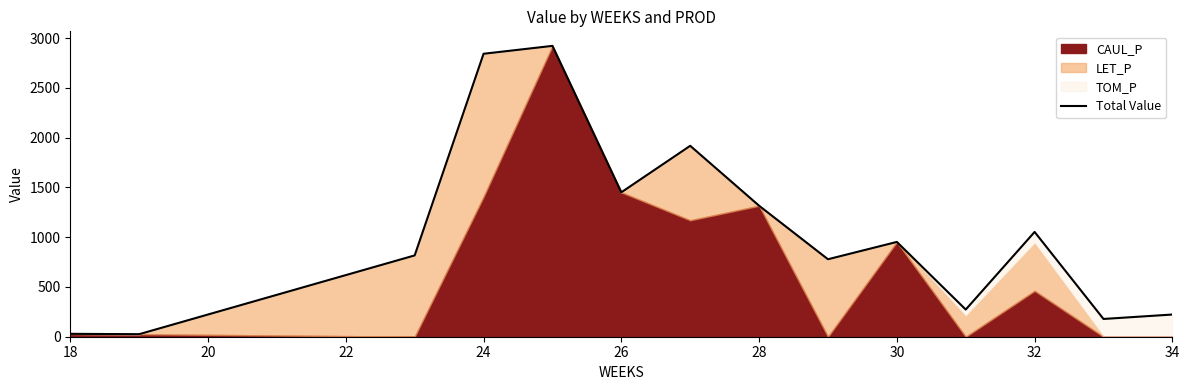

True or false: the data shows 38.1 at 18.

False